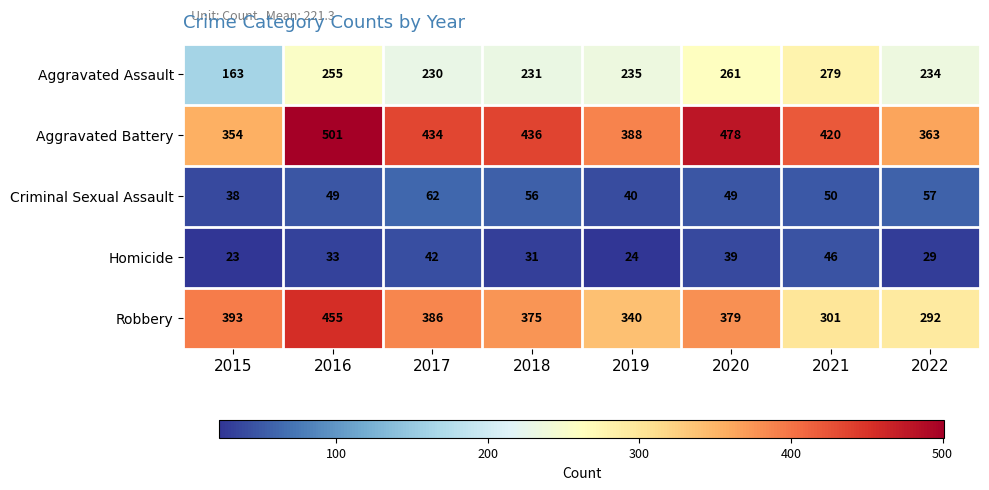

What is the total value across all series at 2019?

1027